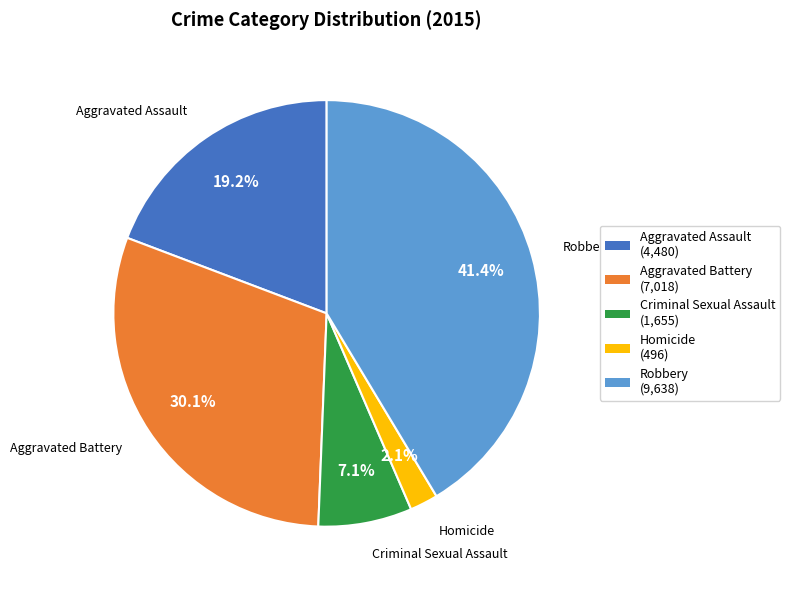

To the nearest percent, what is the difference between the largest and smallest slice percentages?

39%